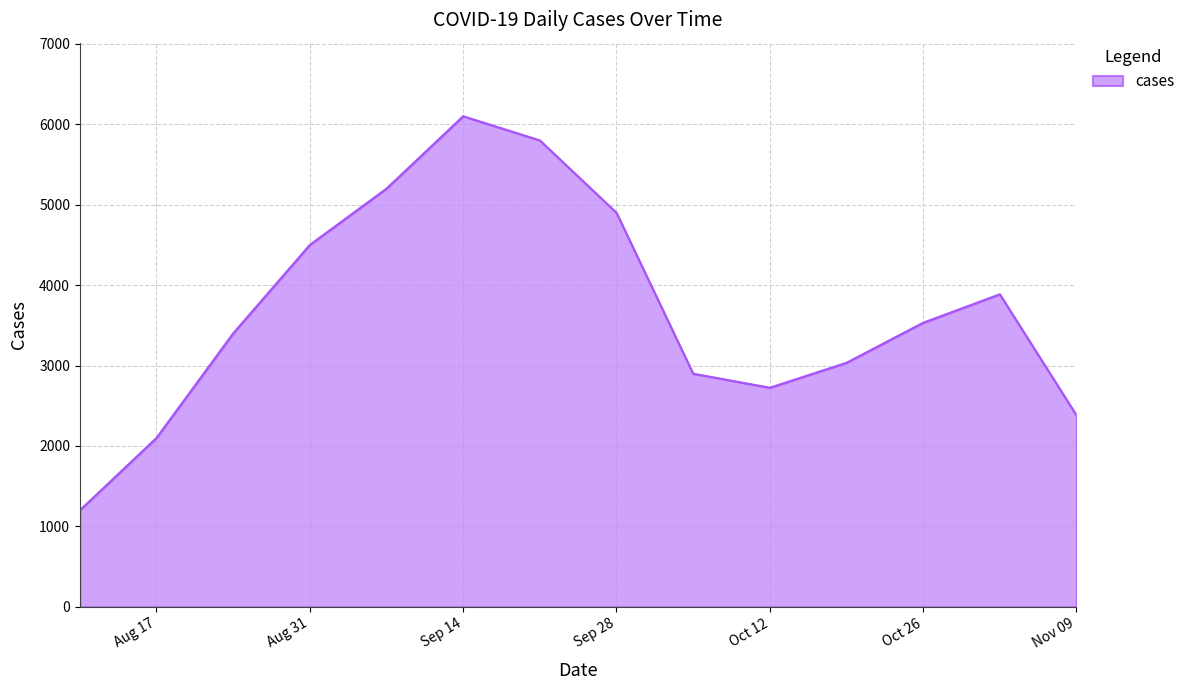

What is the difference between the maximum and minimum values?

4900